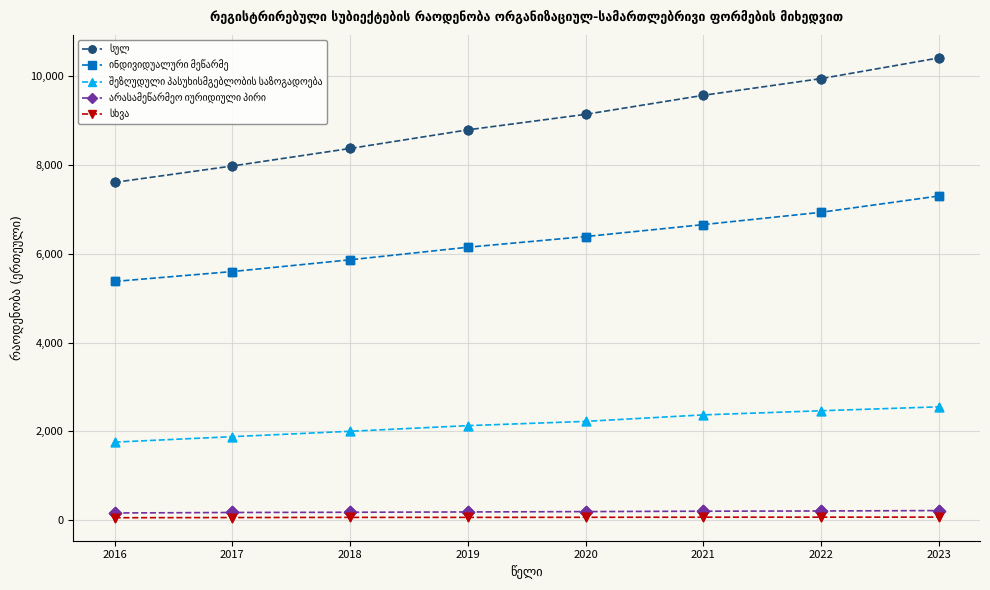

At which category does the chart reach its peak across all series?

2023